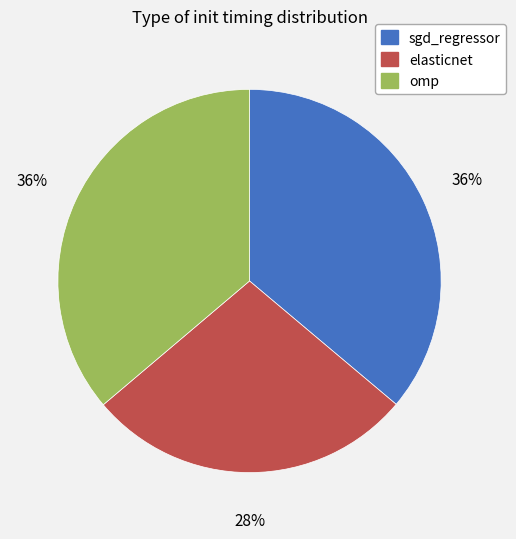

Is there any slice that represents more than half of the pie?

No